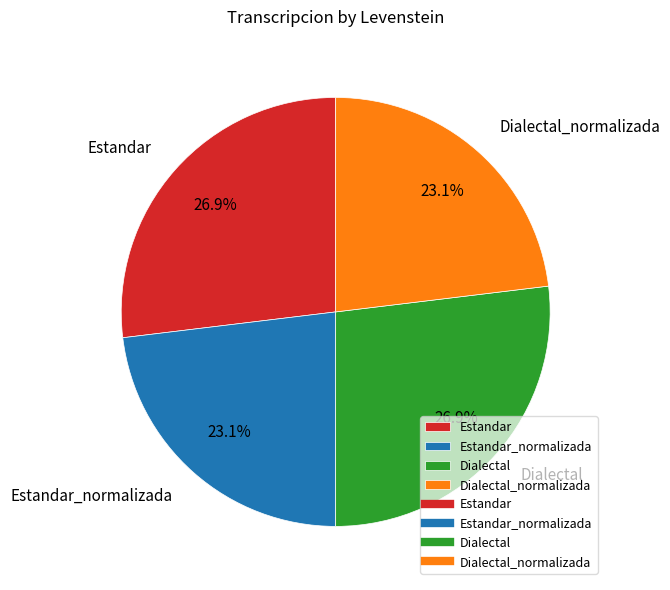

What percentage is the Dialectal_normalizada slice, to the nearest percent?

23%